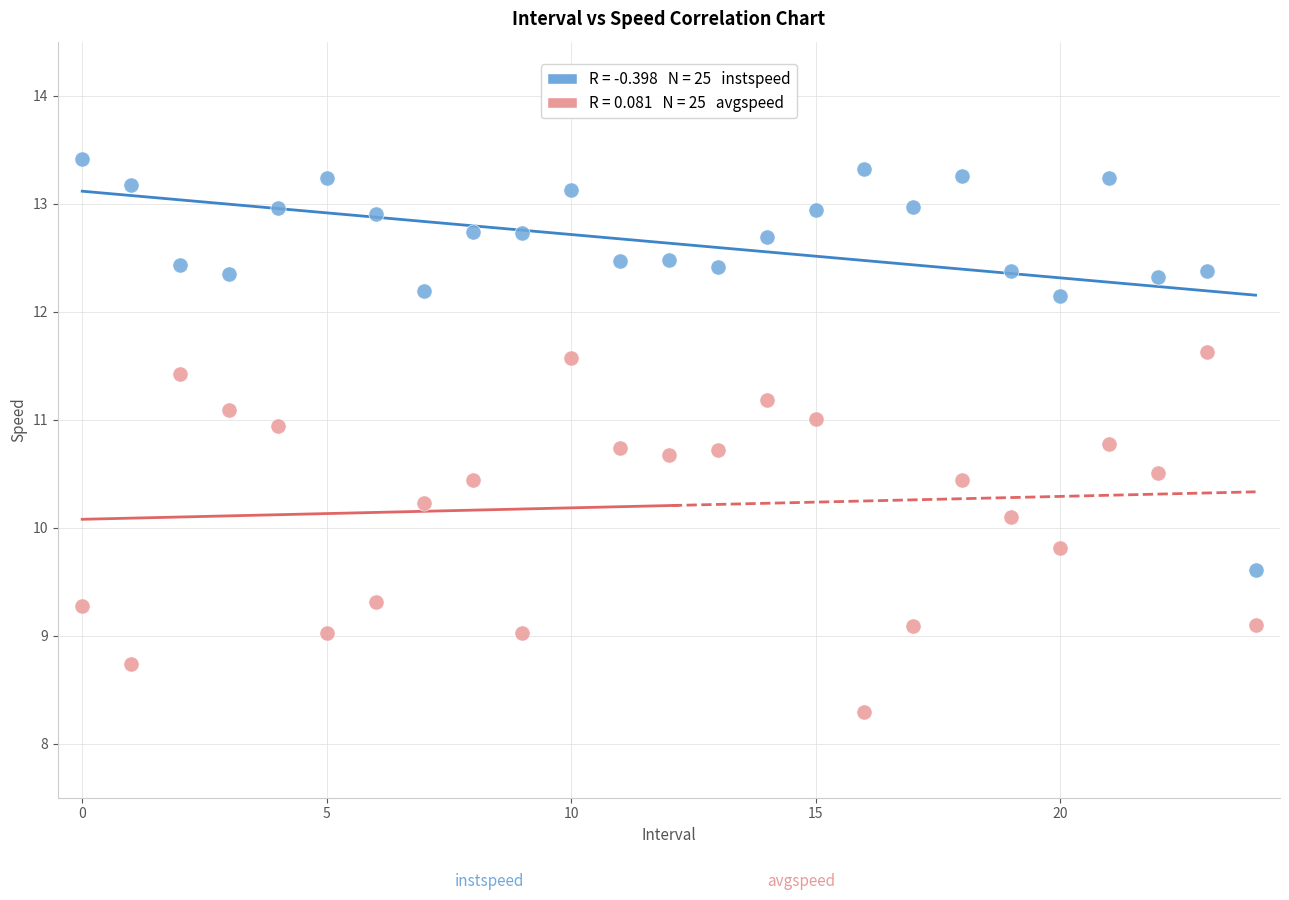

Across all data points, what is the range of Y values (max minus min)?

5.1